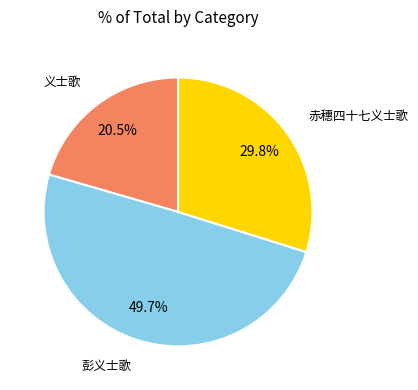

To the nearest percent, what is the difference between the largest and smallest slice percentages?

29%